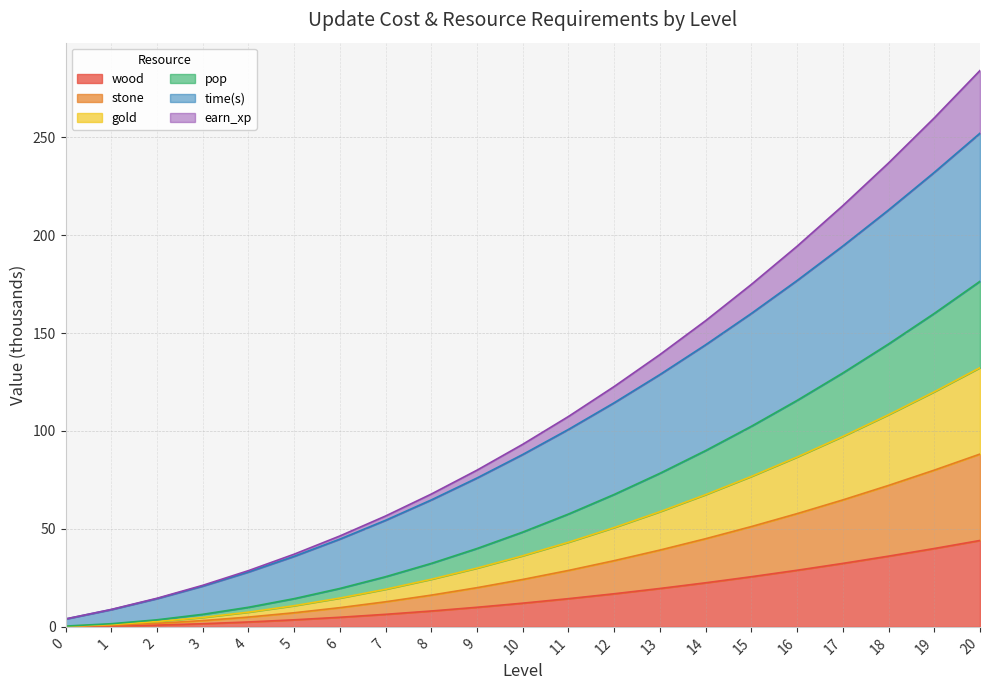

Does the chart display data point markers on the line(s)?

No